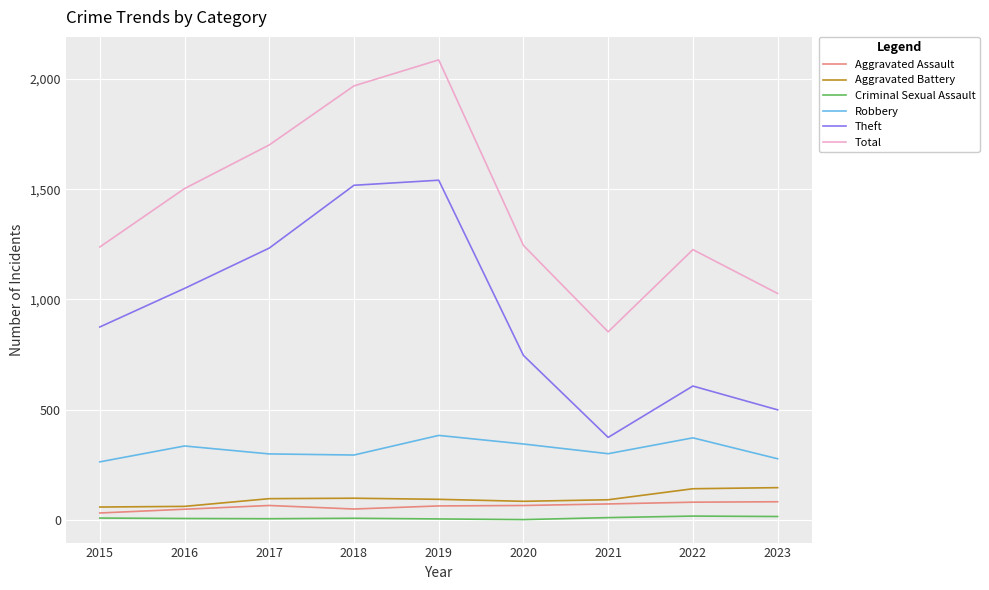

True or false: Aggravated Assault and Total cross at least once.

False